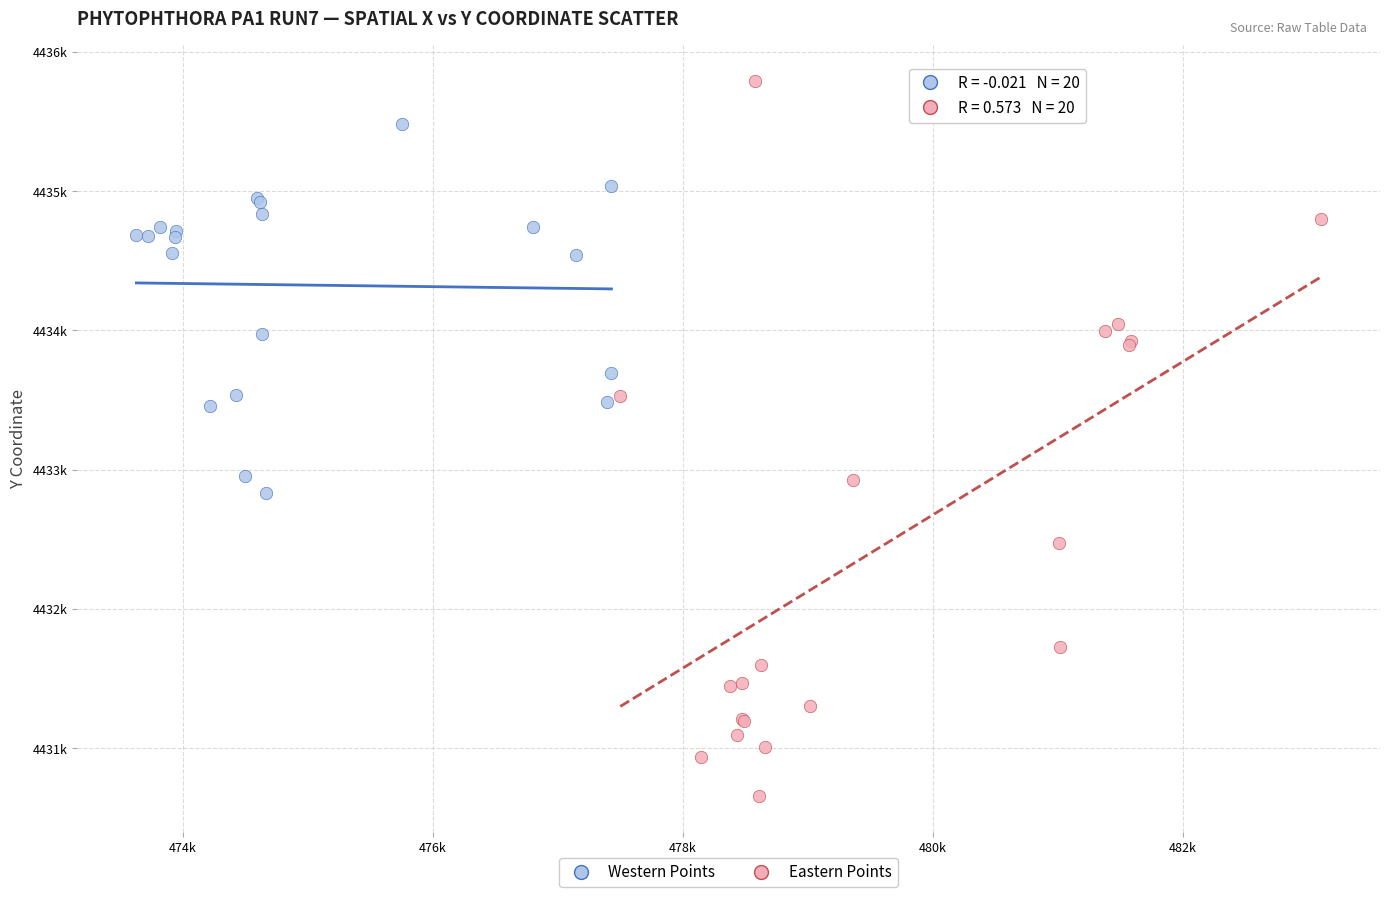

What are all the series names shown in the legend?

Western Points, Eastern Points